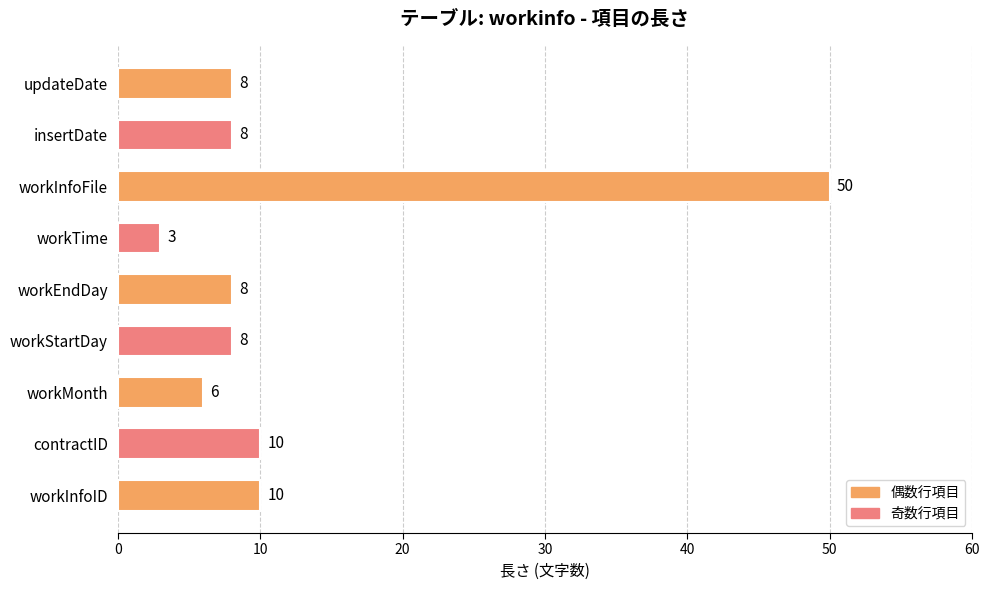

The chart shows a value of 14 at workEndDay. True or false?

False